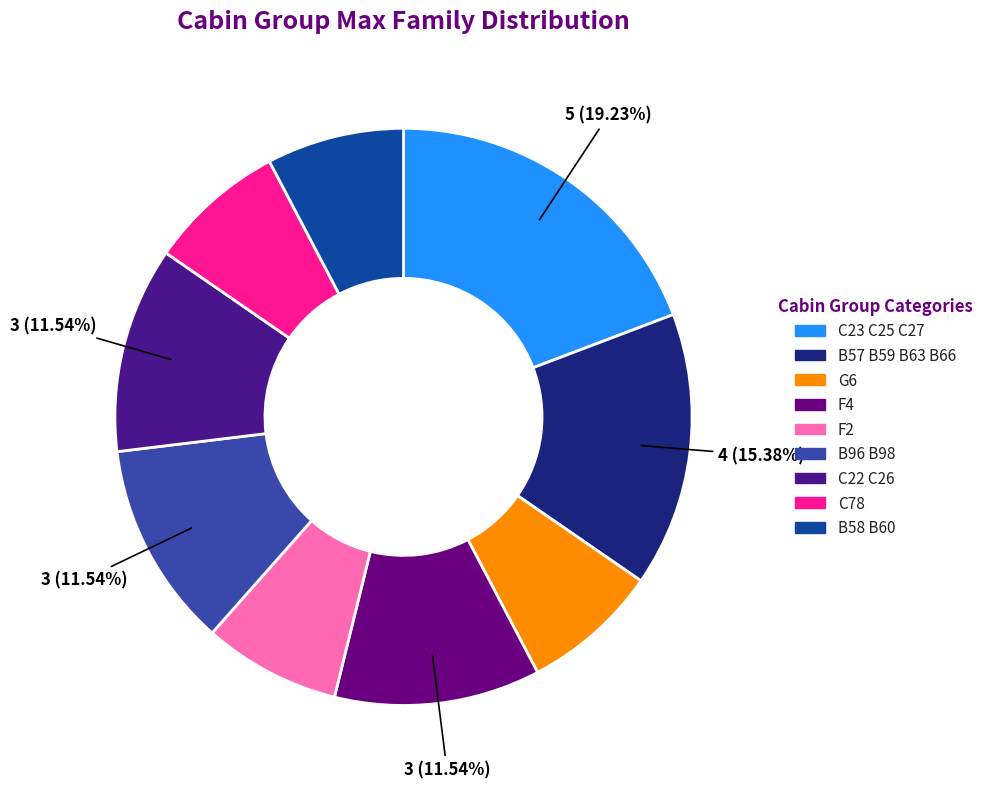

Is there a majority slice in this chart?

No